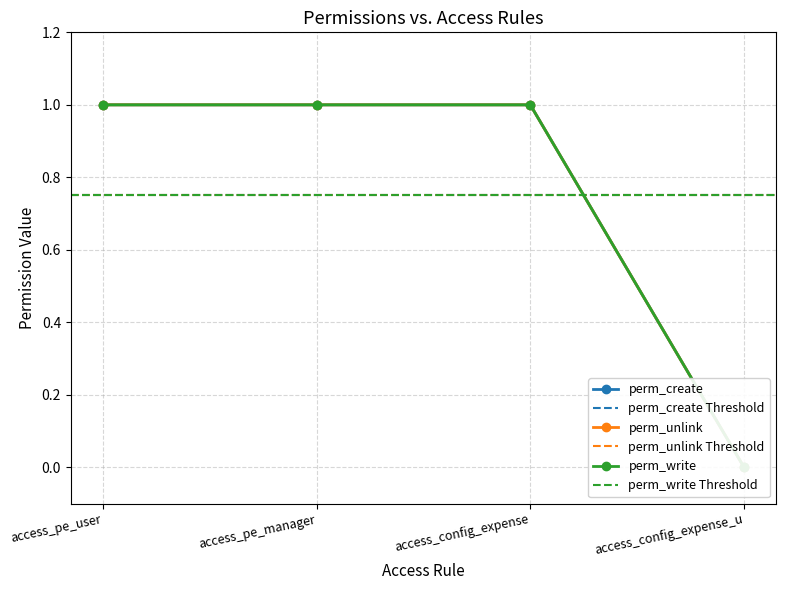

True or false: perm_create has more than 2 points higher than both neighbors.

False